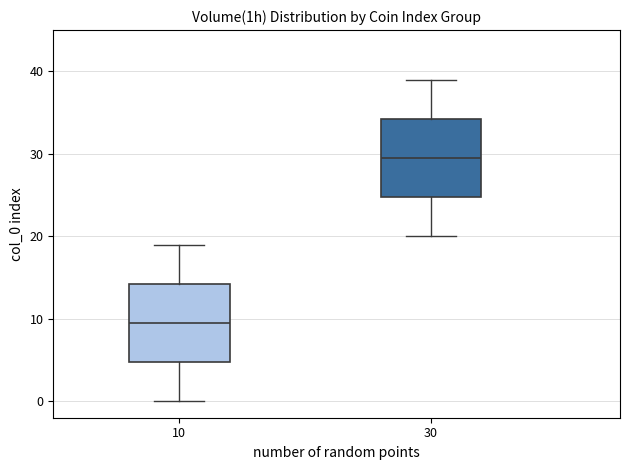

Where is the upper edge of the box at x = 30 on the y-axis? The values are not printed on the chart, so give them approximately, as read against the axis.

34